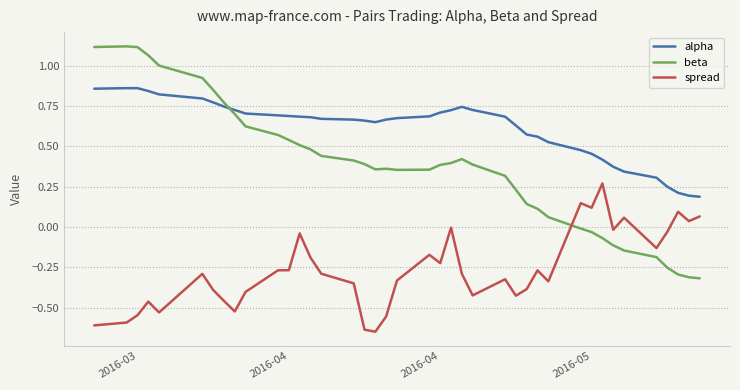

How many categories are shown in the chart?

40